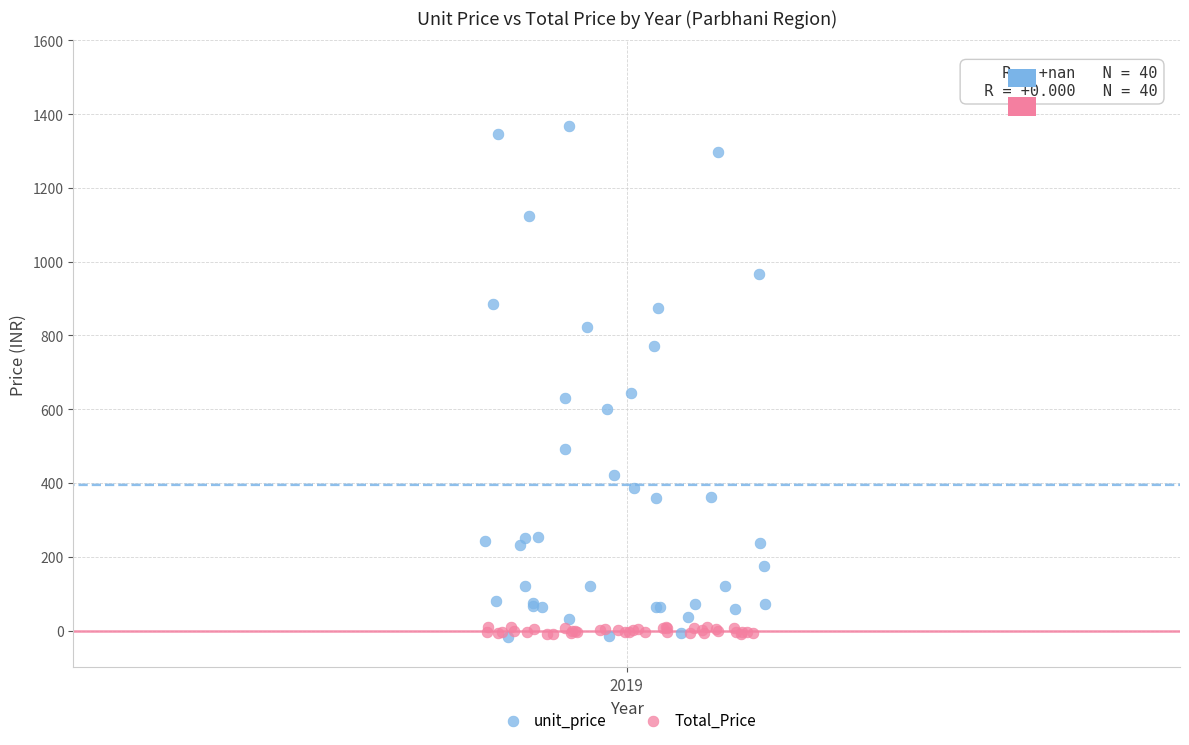

Which series contains the highest Y value?

unit_price